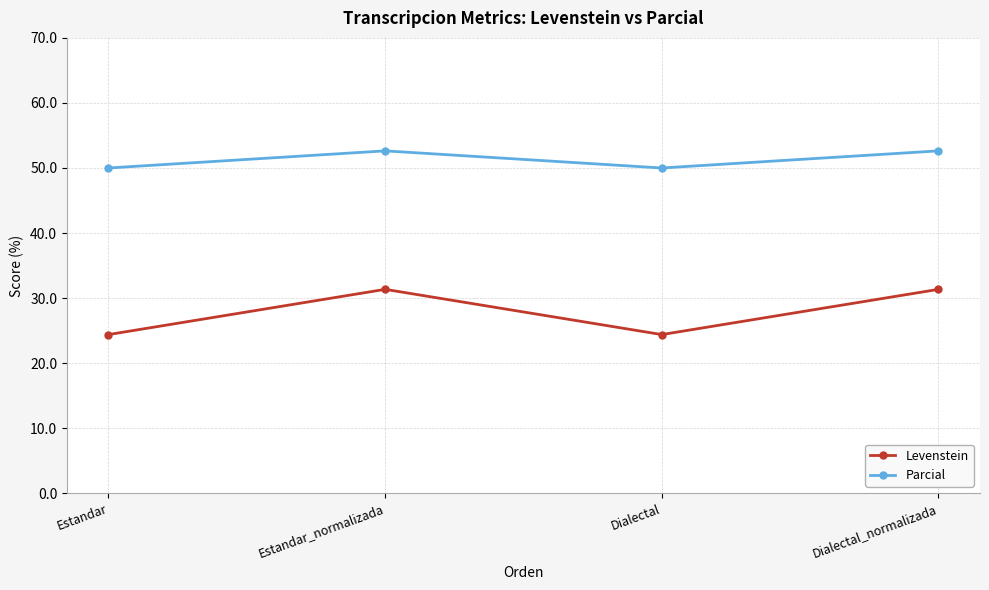

What is the difference between the second highest and second lowest values in the Parcial series?

2.6